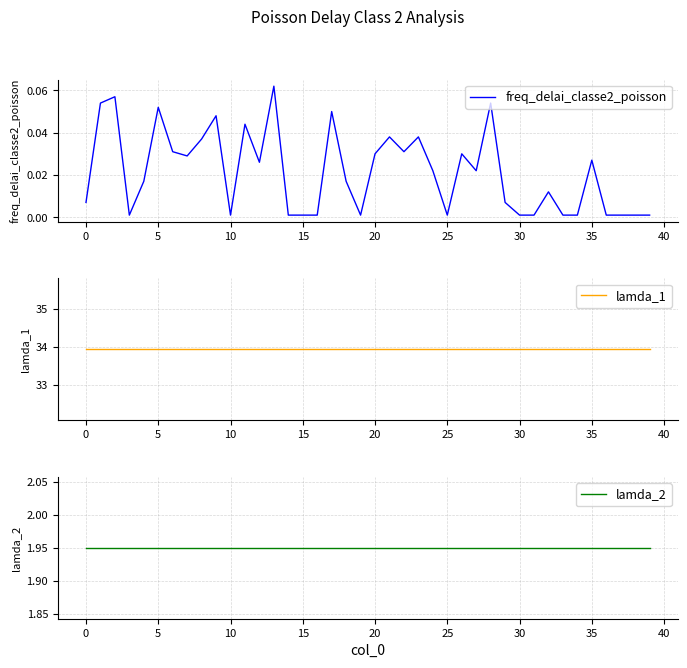

List the series in order of their peak value, lowest first.

freq_delai_classe2_poisson, lamda_2, lamda_1